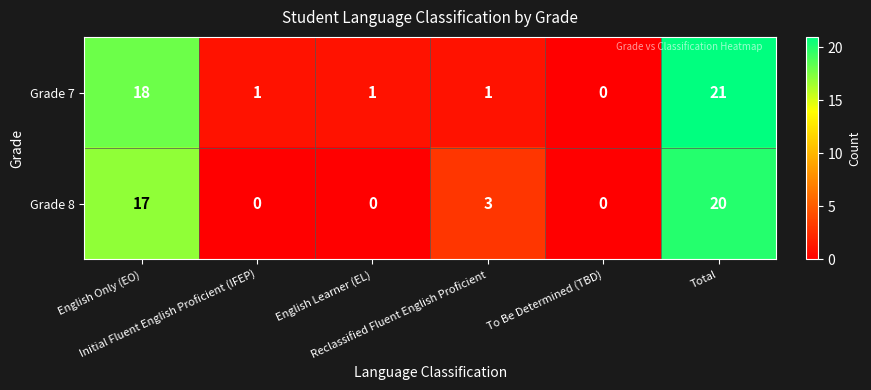

How many Grade 8 values are between 0 and 17?

5